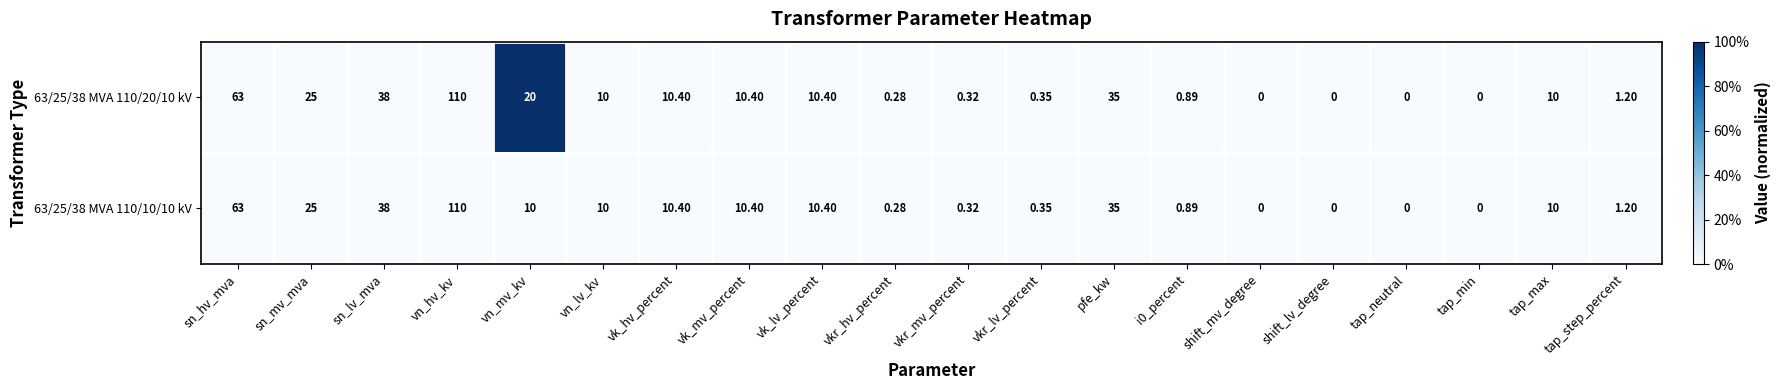

Where is 63/25/38 MVA 110/20/10 kV nearest to the value 55?

sn_hv_mva